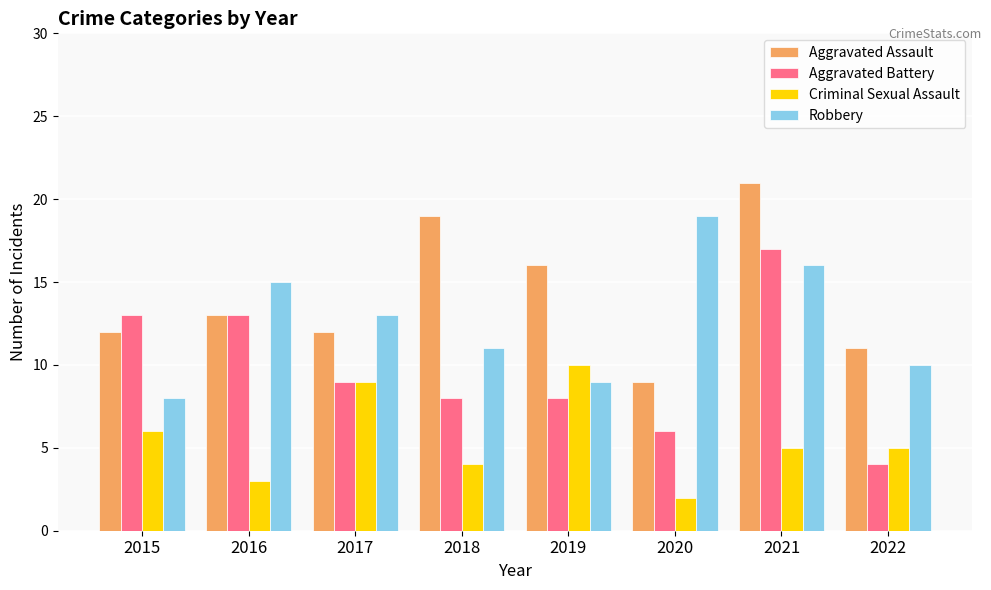

What is the value of the Aggravated Assault bar at the 6th from the left?

9